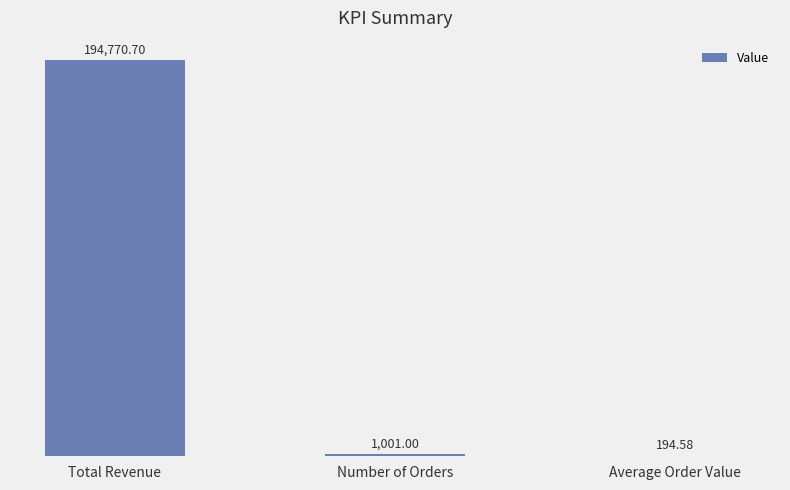

Where is the data nearest to the value 97482?

Number of Orders